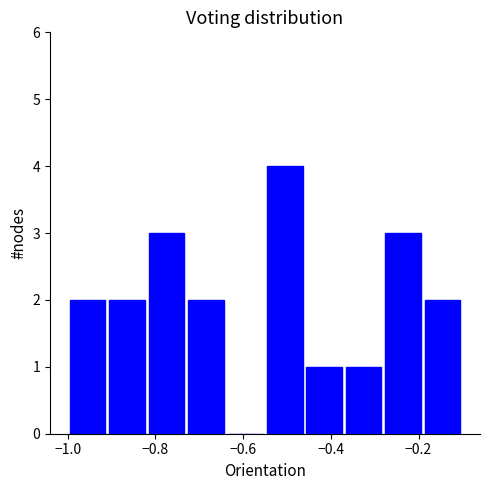

Over which range of the x-axis is the bar tallest?

-0.55 to -0.46